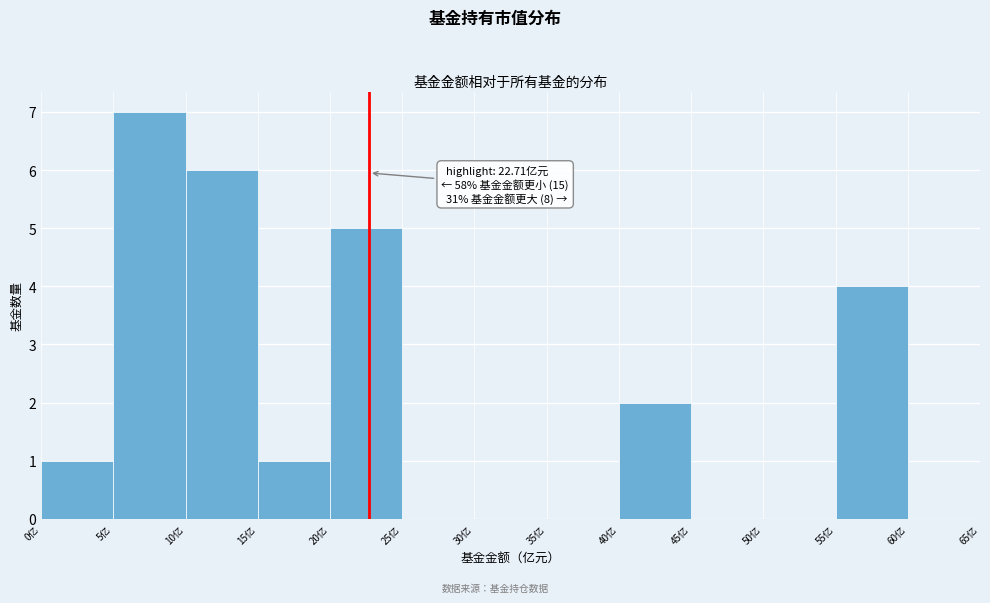

Over which range of the x-axis is the bar tallest?

5 to 10